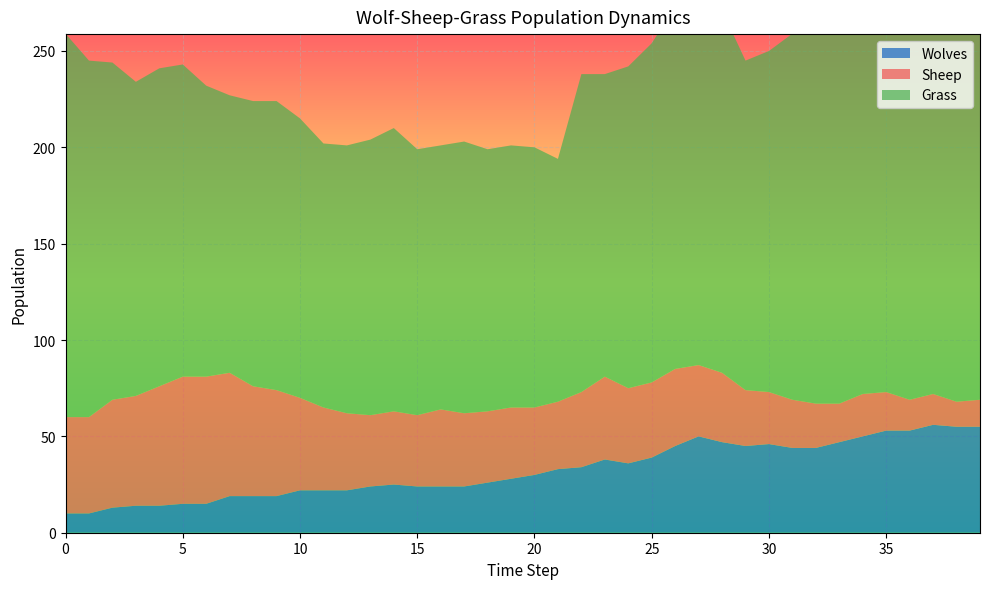

Reading left to right, what are all the values shown in this chart?

Grass: 199	185	175	163	165	162	151	144	148	150	145	137	139	143	147	138	137	141	136	136	135	126	165	157	167	176	188	192	188	171	177	190	202	196	202	197	214	211	225	217
Sheep: 50	50	56	57	62	66	66	64	57	55	48	43	40	37	38	37	40	38	37	37	35	35	39	43	39	39	40	37	36	29	27	25	23	20	22	20	16	16	13	14
Wolves: 10	10	13	14	14	15	15	19	19	19	22	22	22	24	25	24	24	24	26	28	30	33	34	38	36	39	45	50	47	45	46	44	44	47	50	53	53	56	55	55